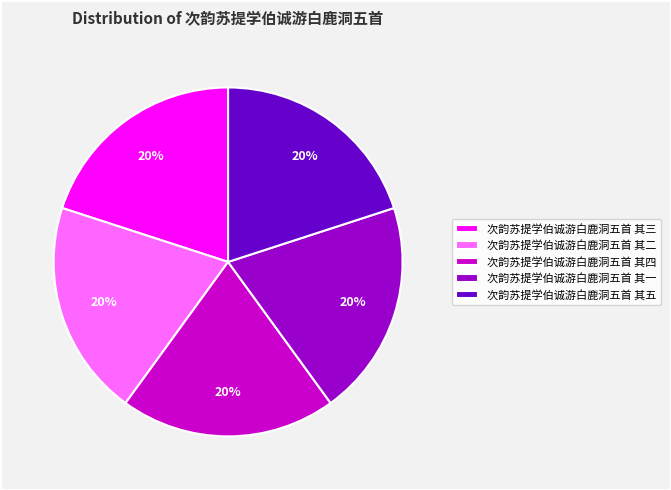

How many segments does this pie chart have?

5